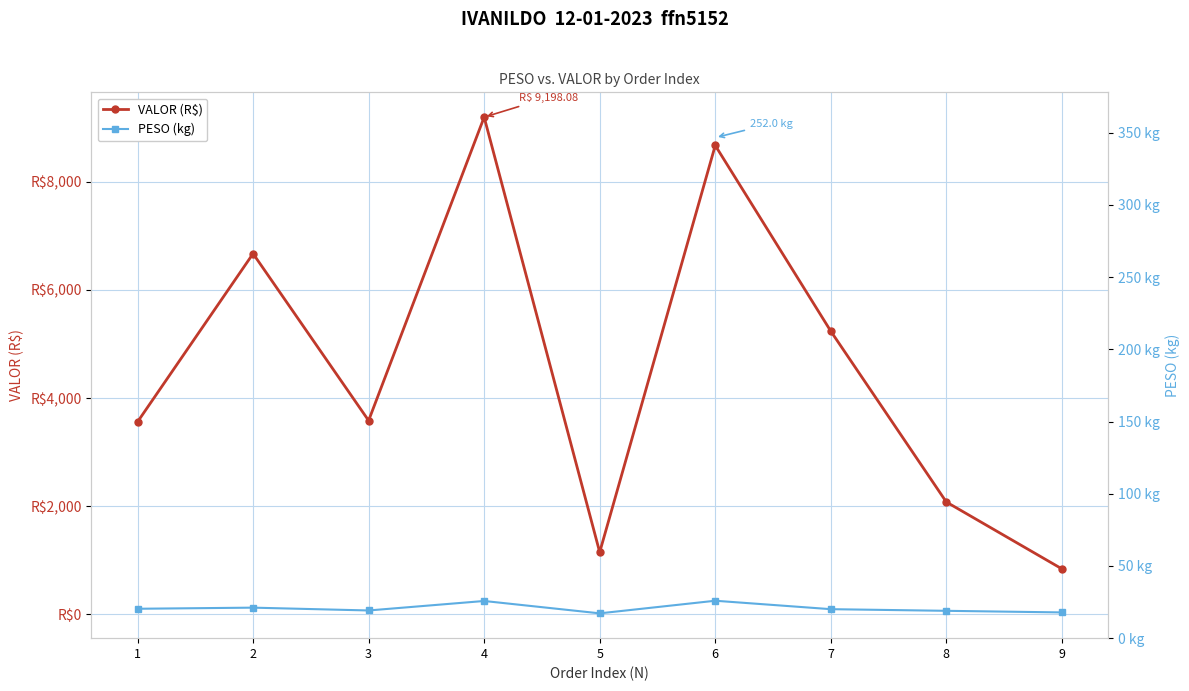

True or false: VALOR (R$) has a value of 6673.4 at 2.

True